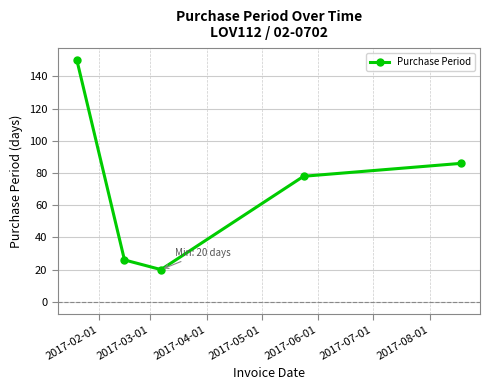

What is the difference between the maximum and minimum values?

130